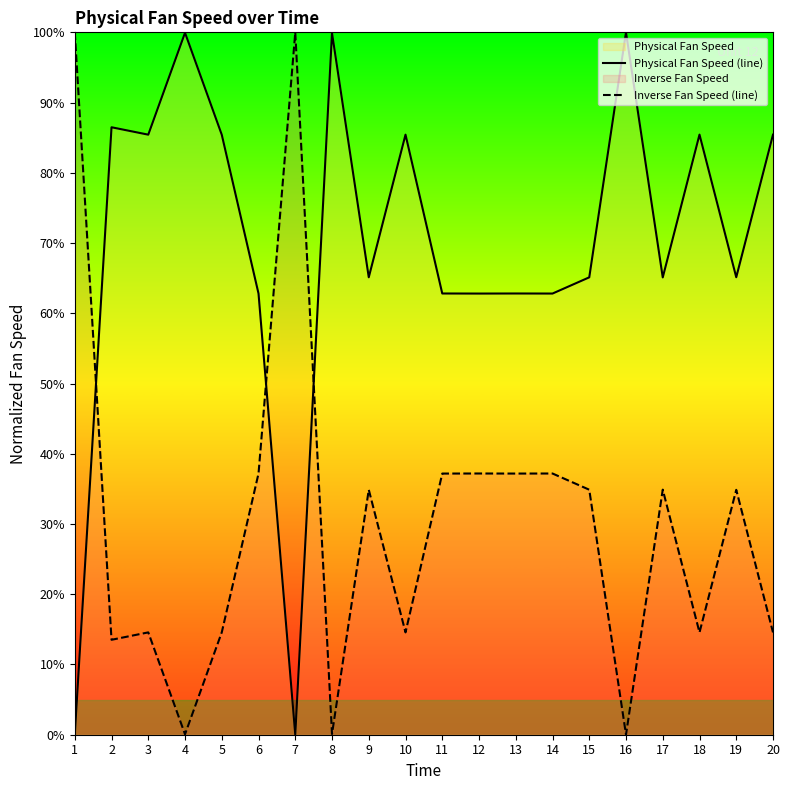

What is the difference between the maximum and minimum values in the Inverse Fan Speed (line) series?

100.0